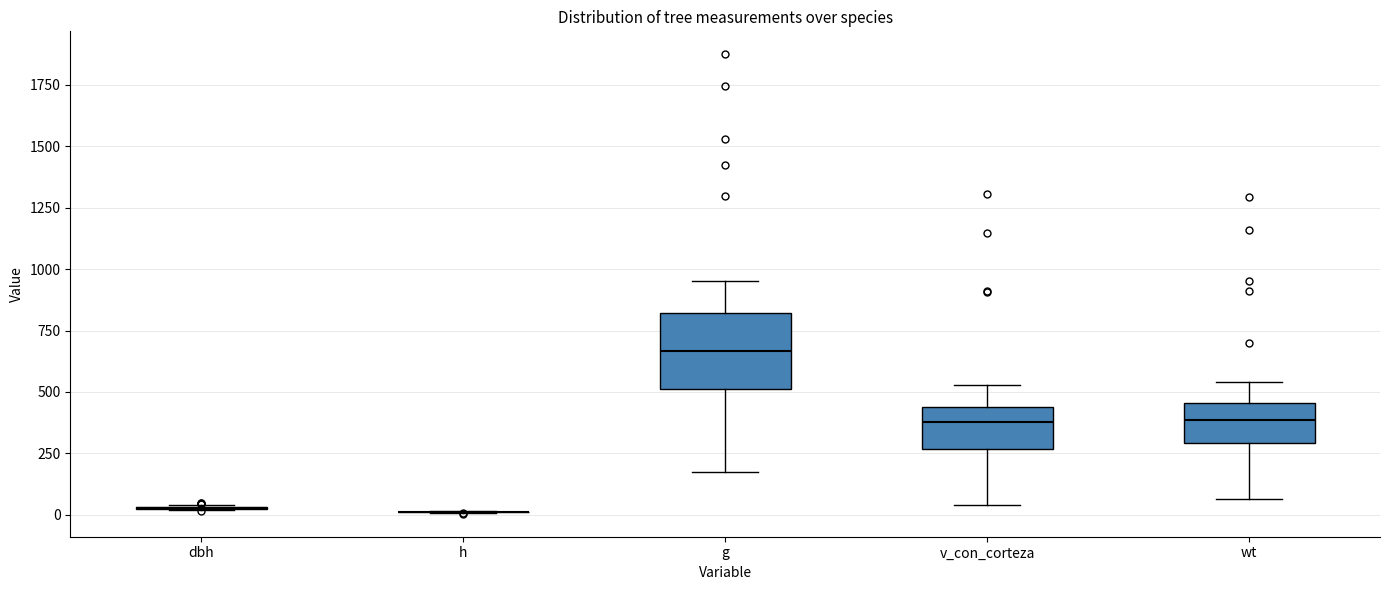

Comparing the boxes themselves (not the whiskers), which one is the tallest?

g